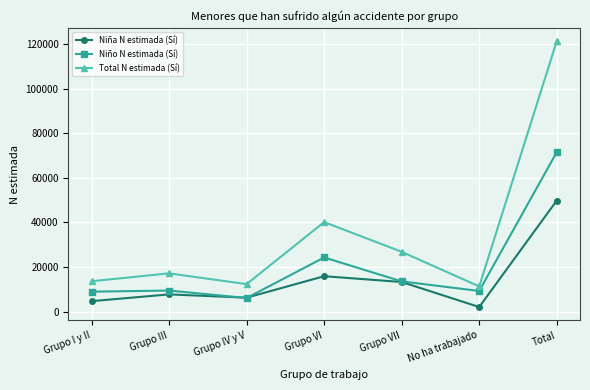

Which series has the largest total across all categories?

Total N estimada (Sí)